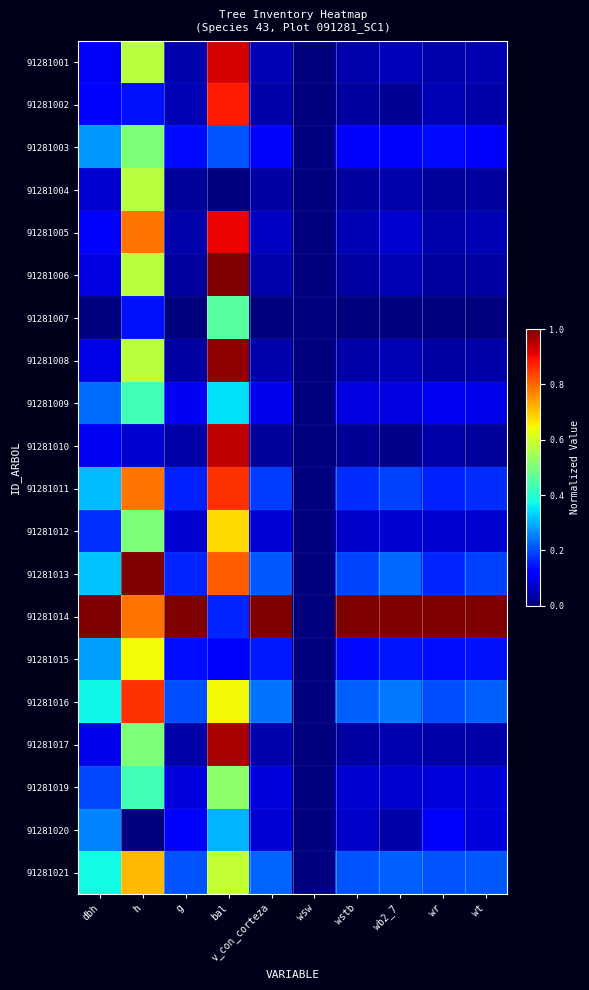

Reading left to right, list all the values displayed in this chart.

91281001: dbh=0.1	h=0.6	g=0.0	bal=0.9	v_con_corteza=0.0	wsw=0.0	wstb=0.0	wb2_7=0.1	wr=0.0	wt=0.0
91281002: dbh=0.1	h=0.1	g=0.0	bal=0.9	v_con_corteza=0.0	wsw=0.0	wstb=0.0	wb2_7=0.0	wr=0.0	wt=0.0
91281003: dbh=0.3	h=0.5	g=0.1	bal=0.2	v_con_corteza=0.1	wsw=0.0	wstb=0.1	wb2_7=0.1	wr=0.1	wt=0.1
91281004: dbh=0.1	h=0.6	g=0.0	bal=0.0	v_con_corteza=0.0	wsw=0.0	wstb=0.0	wb2_7=0.0	wr=0.0	wt=0.0
91281005: dbh=0.1	h=0.8	g=0.0	bal=0.9	v_con_corteza=0.1	wsw=0.0	wstb=0.1	wb2_7=0.1	wr=0.0	wt=0.1
91281006: dbh=0.1	h=0.6	g=0.0	bal=1.0	v_con_corteza=0.0	wsw=0.0	wstb=0.0	wb2_7=0.0	wr=0.0	wt=0.0
91281007: dbh=0.0	h=0.1	g=0.0	bal=0.5	v_con_corteza=0.0	wsw=0.0	wstb=0.0	wb2_7=0.0	wr=0.0	wt=0.0
91281008: dbh=0.1	h=0.6	g=0.0	bal=1.0	v_con_corteza=0.0	wsw=0.0	wstb=0.0	wb2_7=0.0	wr=0.0	wt=0.0
91281009: dbh=0.2	h=0.4	g=0.1	bal=0.3	v_con_corteza=0.1	wsw=0.0	wstb=0.1	wb2_7=0.1	wr=0.1	wt=0.1
91281010: dbh=0.1	h=0.1	g=0.0	bal=0.9	v_con_corteza=0.0	wsw=0.0	wstb=0.0	wb2_7=0.0	wr=0.0	wt=0.0
91281011: dbh=0.3	h=0.8	g=0.2	bal=0.9	v_con_corteza=0.2	wsw=0.0	wstb=0.2	wb2_7=0.2	wr=0.2	wt=0.2
91281012: dbh=0.2	h=0.5	g=0.1	bal=0.7	v_con_corteza=0.1	wsw=0.0	wstb=0.1	wb2_7=0.1	wr=0.1	wt=0.1
91281013: dbh=0.3	h=1.0	g=0.2	bal=0.8	v_con_corteza=0.2	wsw=0.0	wstb=0.2	wb2_7=0.2	wr=0.2	wt=0.2
91281014: dbh=1.0	h=0.8	g=1.0	bal=0.2	v_con_corteza=1.0	wsw=0.0	wstb=1.0	wb2_7=1.0	wr=1.0	wt=1.0
91281015: dbh=0.3	h=0.6	g=0.1	bal=0.1	v_con_corteza=0.2	wsw=0.0	wstb=0.1	wb2_7=0.1	wr=0.1	wt=0.1
91281016: dbh=0.4	h=0.9	g=0.2	bal=0.6	v_con_corteza=0.2	wsw=0.0	wstb=0.2	wb2_7=0.2	wr=0.2	wt=0.2
91281017: dbh=0.1	h=0.5	g=0.0	bal=1.0	v_con_corteza=0.0	wsw=0.0	wstb=0.0	wb2_7=0.0	wr=0.0	wt=0.0
91281019: dbh=0.2	h=0.4	g=0.1	bal=0.5	v_con_corteza=0.1	wsw=0.0	wstb=0.1	wb2_7=0.1	wr=0.1	wt=0.1
91281020: dbh=0.3	h=0.0	g=0.1	bal=0.3	v_con_corteza=0.1	wsw=0.0	wstb=0.1	wb2_7=0.0	wr=0.1	wt=0.1
91281021: dbh=0.4	h=0.7	g=0.2	bal=0.6	v_con_corteza=0.2	wsw=0.0	wstb=0.2	wb2_7=0.2	wr=0.2	wt=0.2